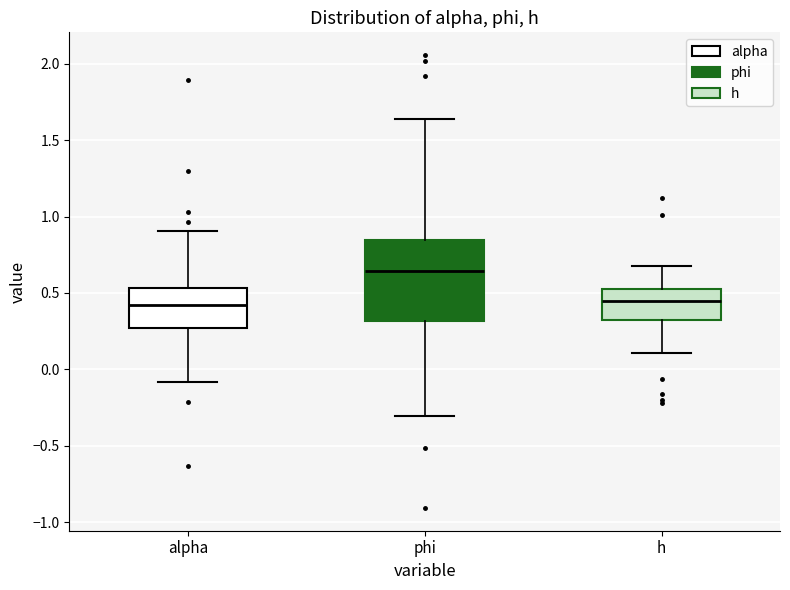

Which box is the tallest, from its lower edge to its upper edge?

phi